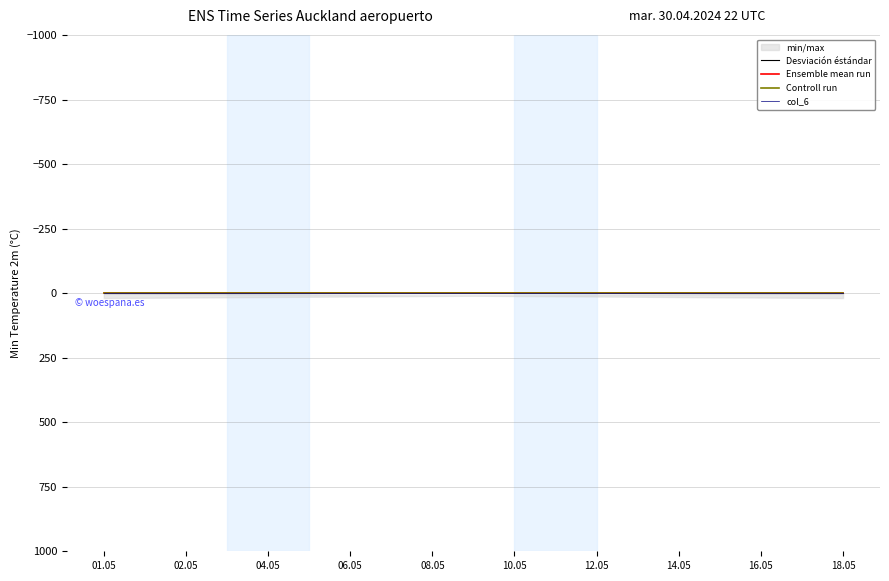

Is the value of col_4 at 0 greater than the value of col_1 at 0?

No